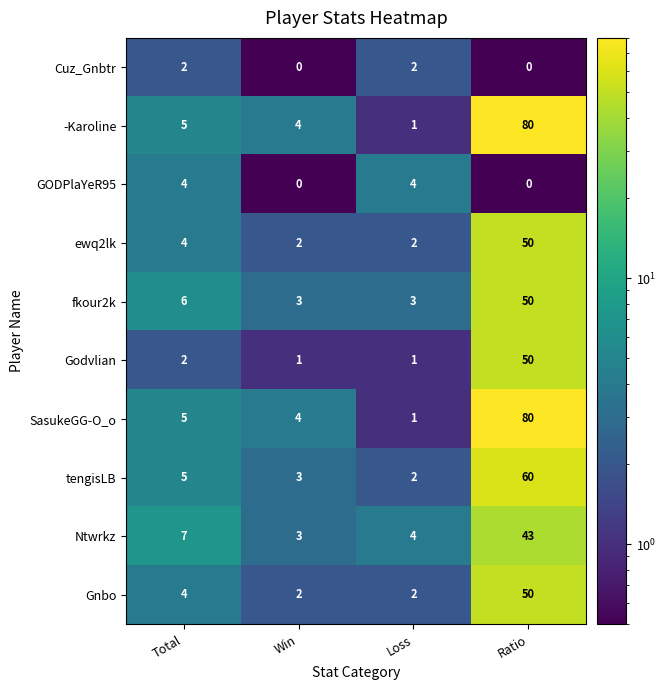

At which label is fkour2k closest to 26?

Total